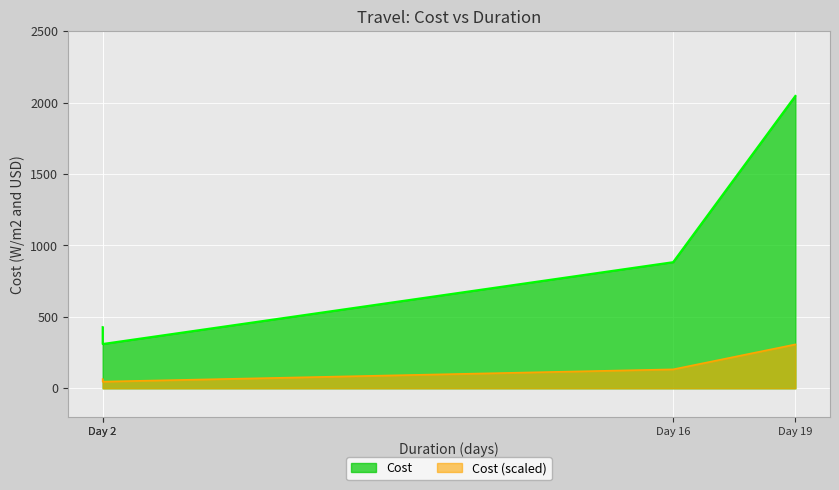

What is the change in value from 16 to 2?

-573